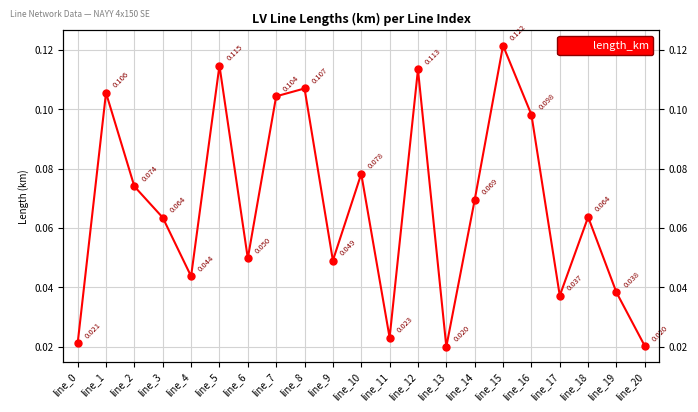

What is the difference between the maximum and second lowest values?

0.1